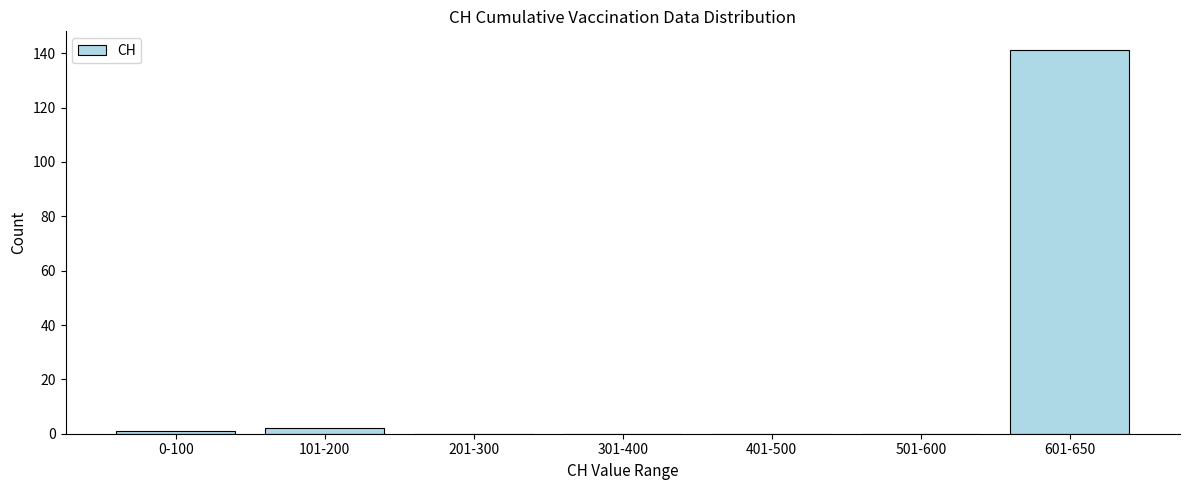

Reading right to left, transcribe all the data shown in this chart.

601-650=141	501-600=0	401-500=0	301-400=0	201-300=0	101-200=2	0-100=1